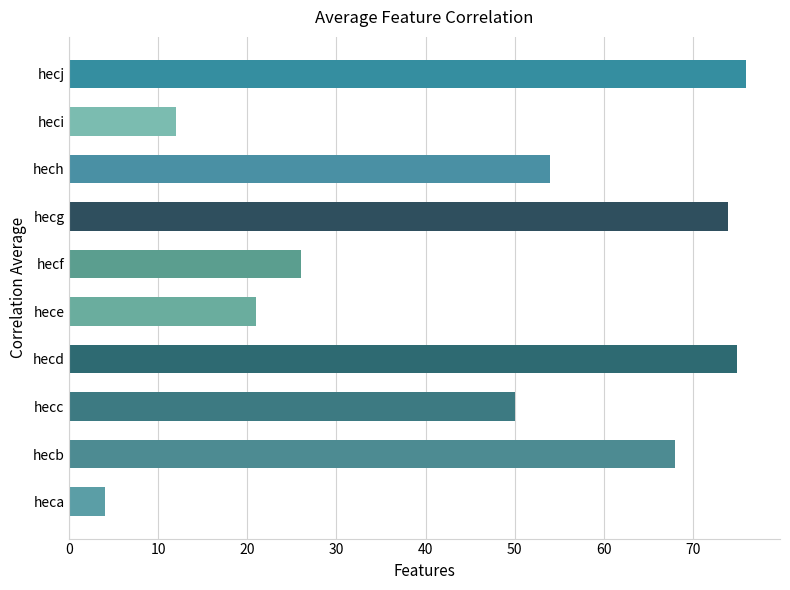

What is the minimum value shown in the chart?

4